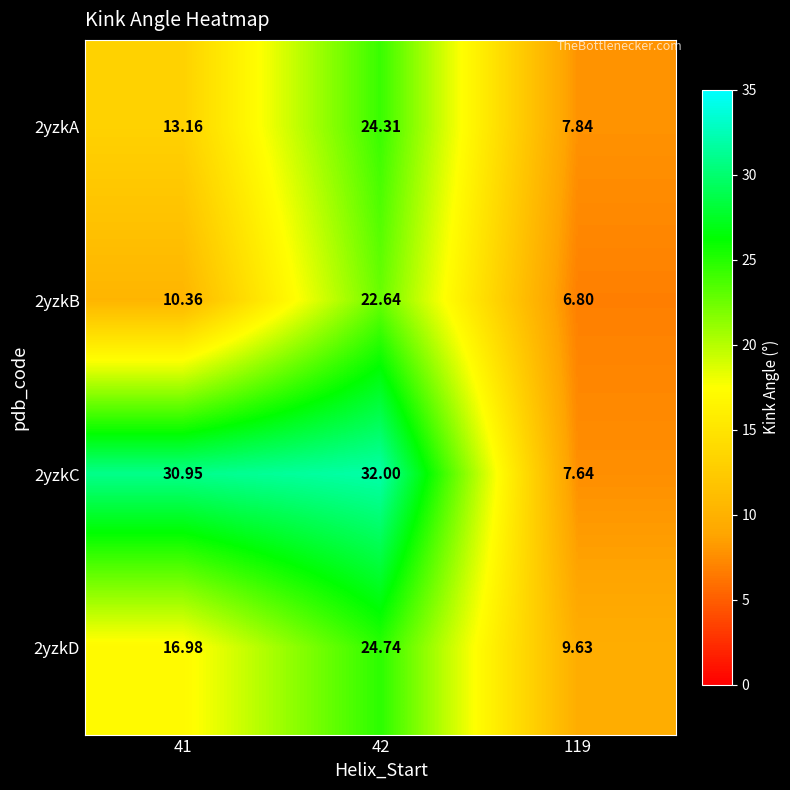

Rank the series at 41 from lowest to highest value.

2yzkB, 2yzkA, 2yzkD, 2yzkC